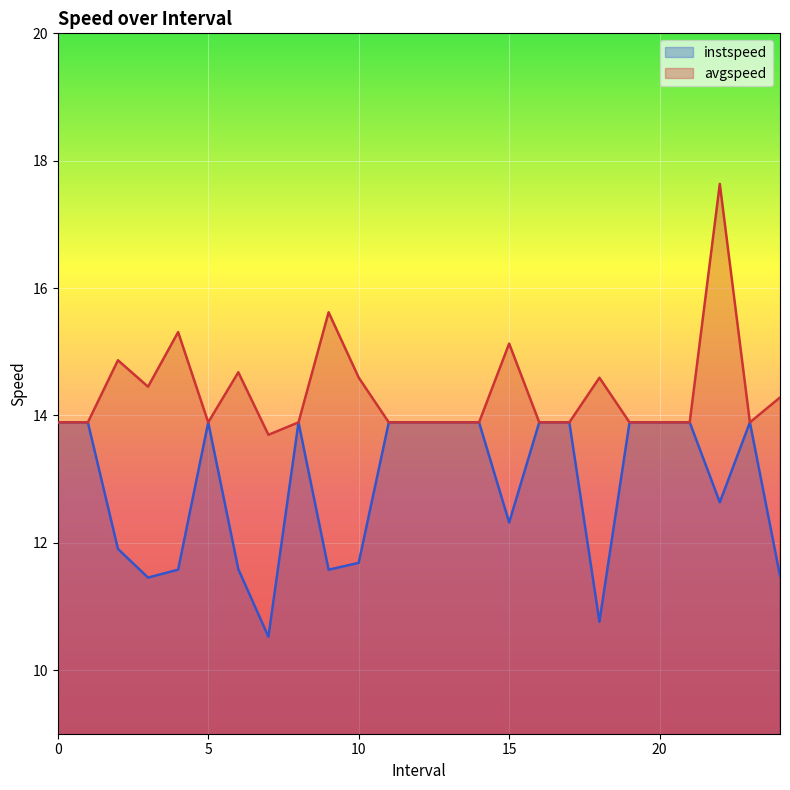

Is it true that avgspeed equals 13.9 at 14?

True